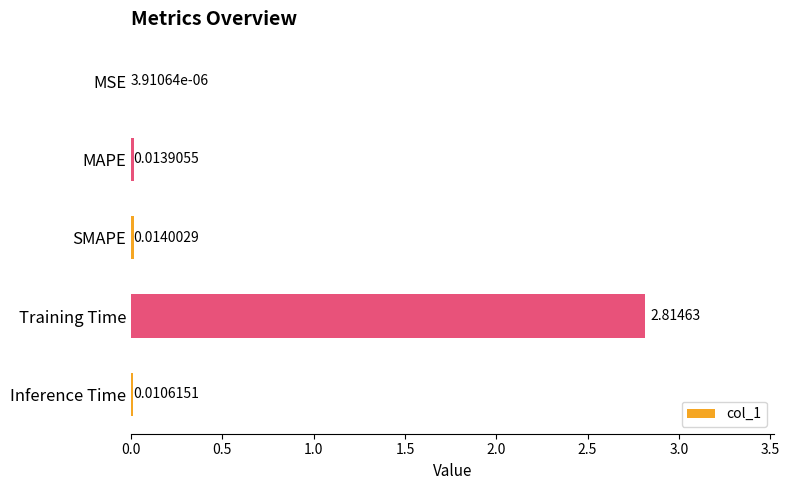

At which category does the chart reach its peak across all series?

Training Time